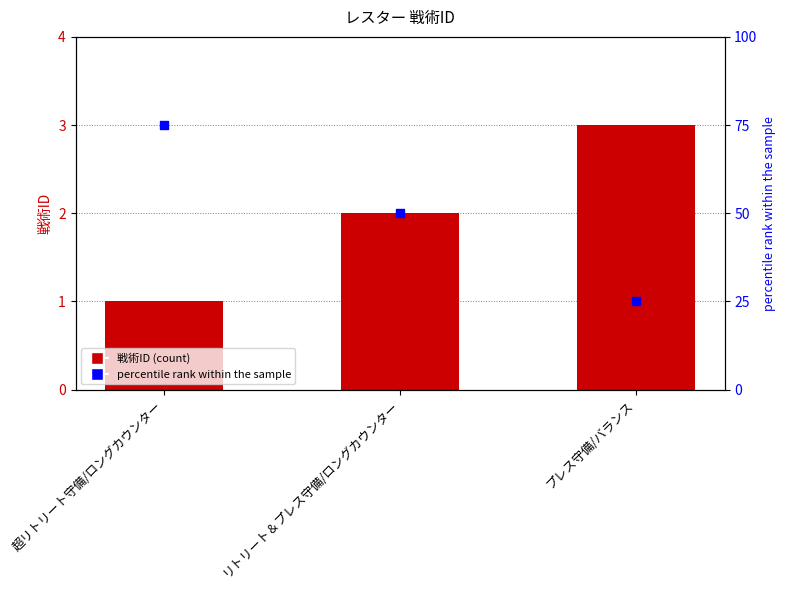

Which series has the largest total across all categories?

percentile rank within the sample